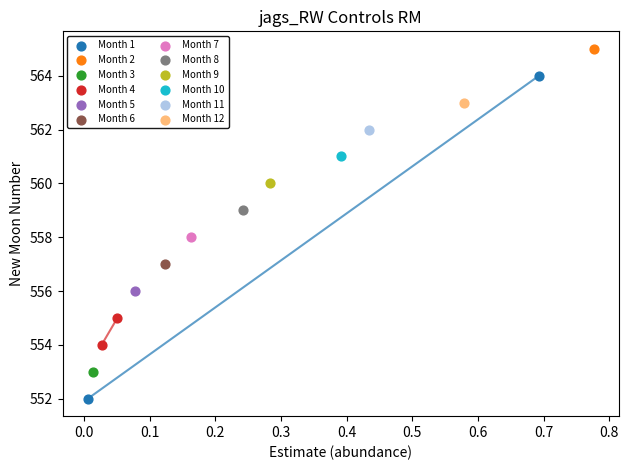

Which series contains the lowest Y value?

Month 1